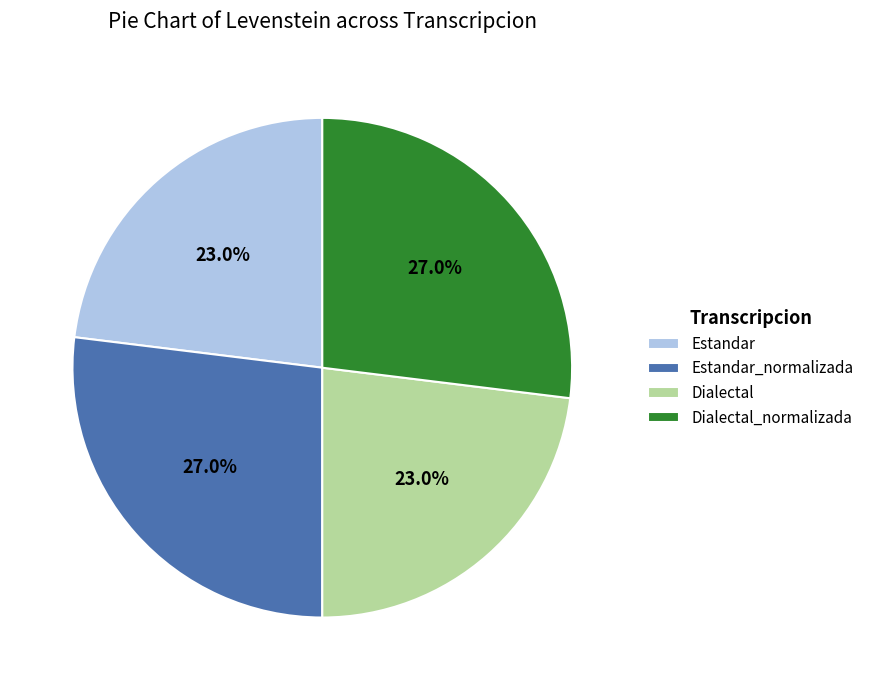

Do Dialectal and Estandar together represent more than half of the pie?

No